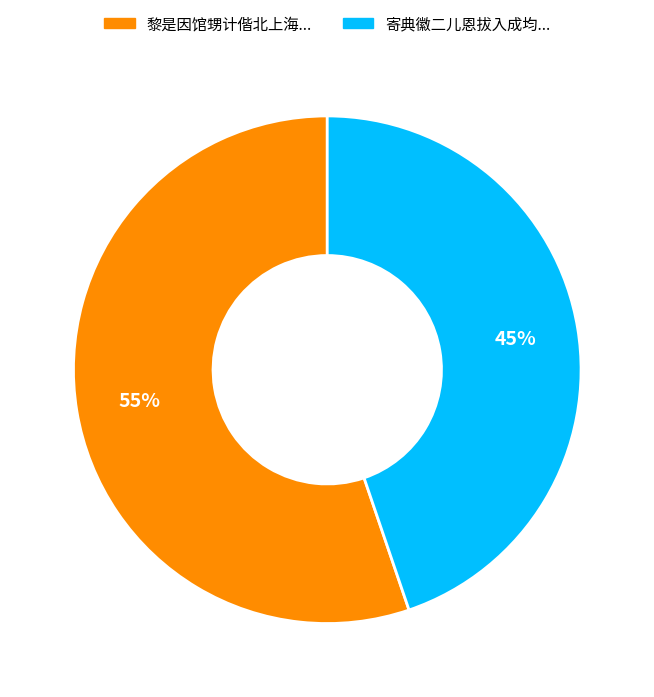

To the nearest percent, what is the average slice percentage?

50%